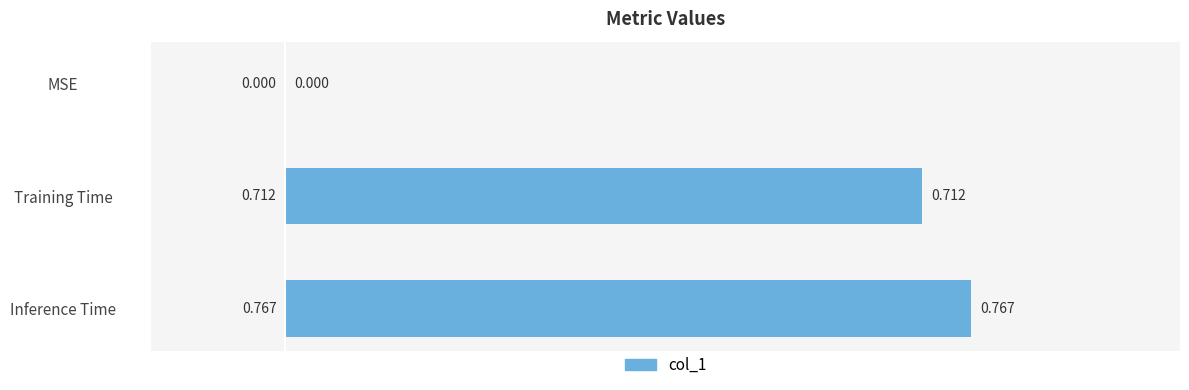

Which label corresponds to the largest value in the chart?

Inference Time